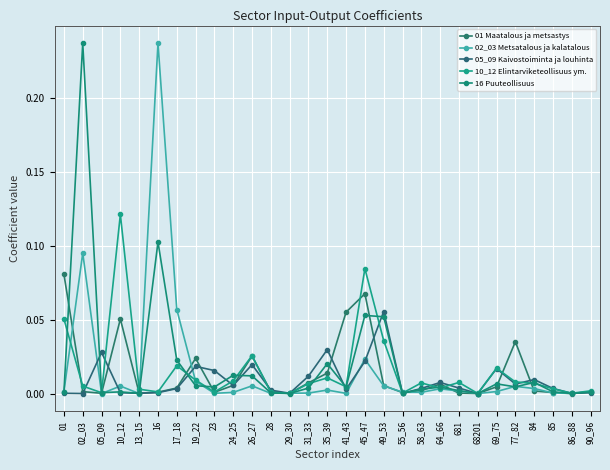

How many distinct data groups are displayed?

5